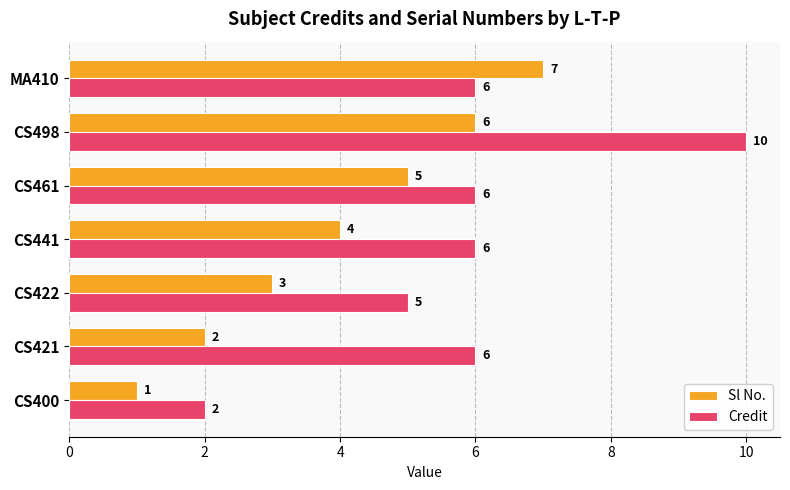

Is the value of Sl No. at CS400 greater than the value of Credit at CS461?

No